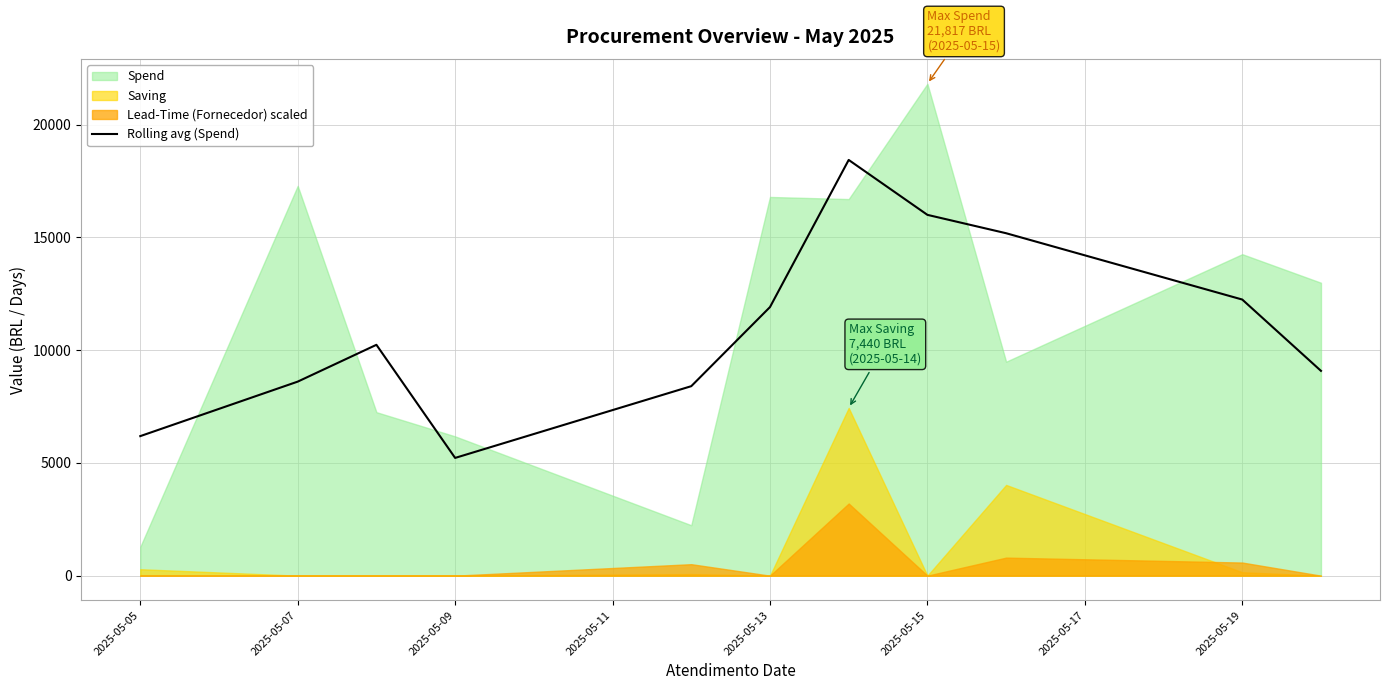

At which label does Rolling avg (Spend) reach its minimum?

2025-05-09